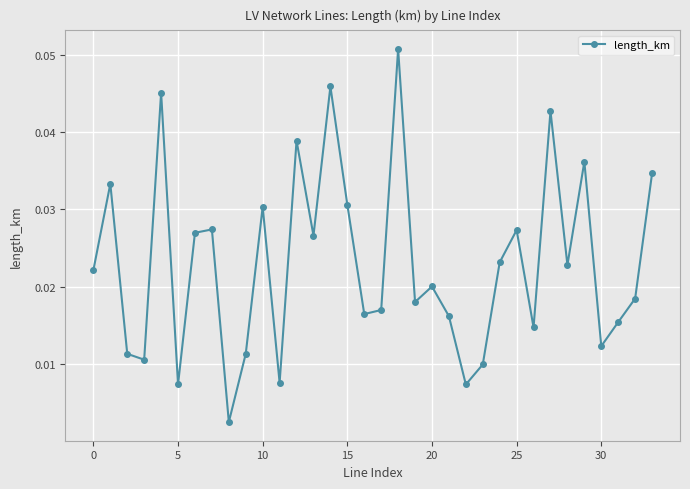

True or false: there are more than 1 points higher than both neighbors.

True